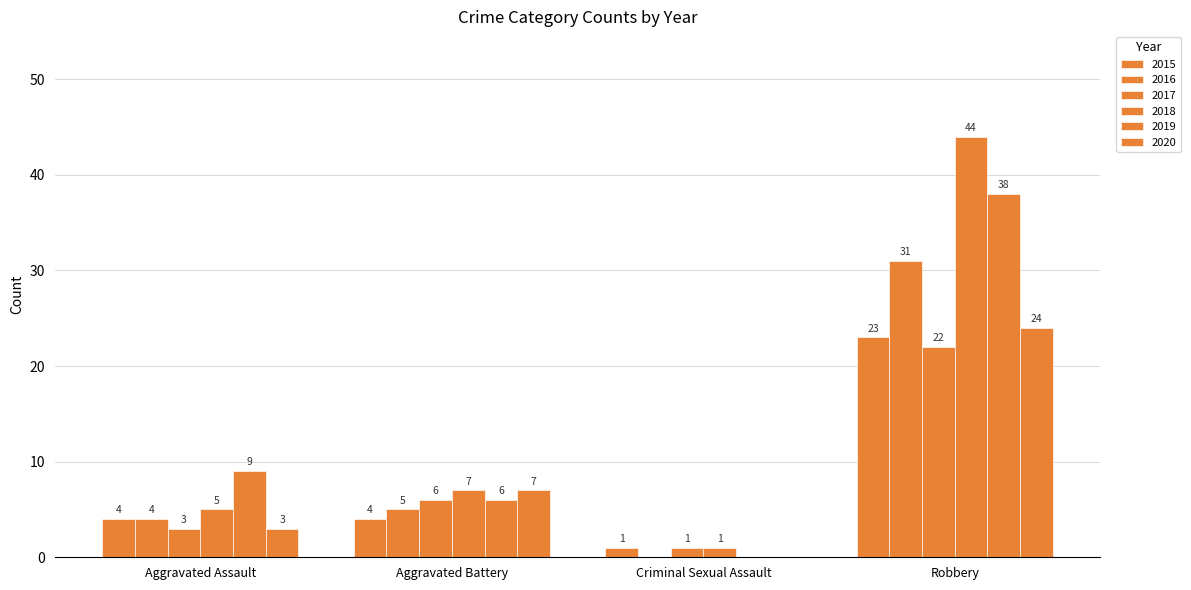

Is it true that 2016 equals 31 at Robbery?

True